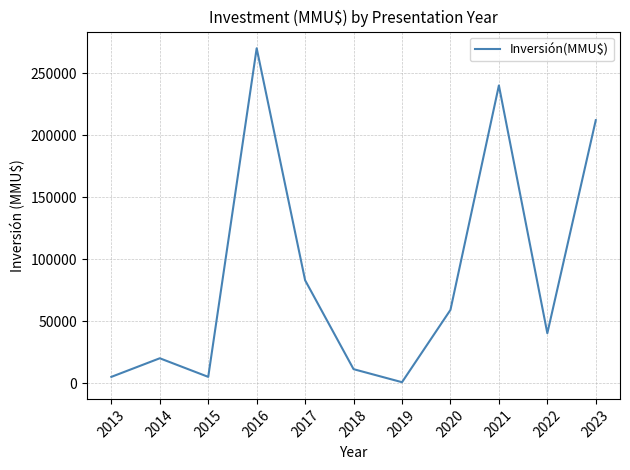

True or false: the data shows 457636 at 2016.

False